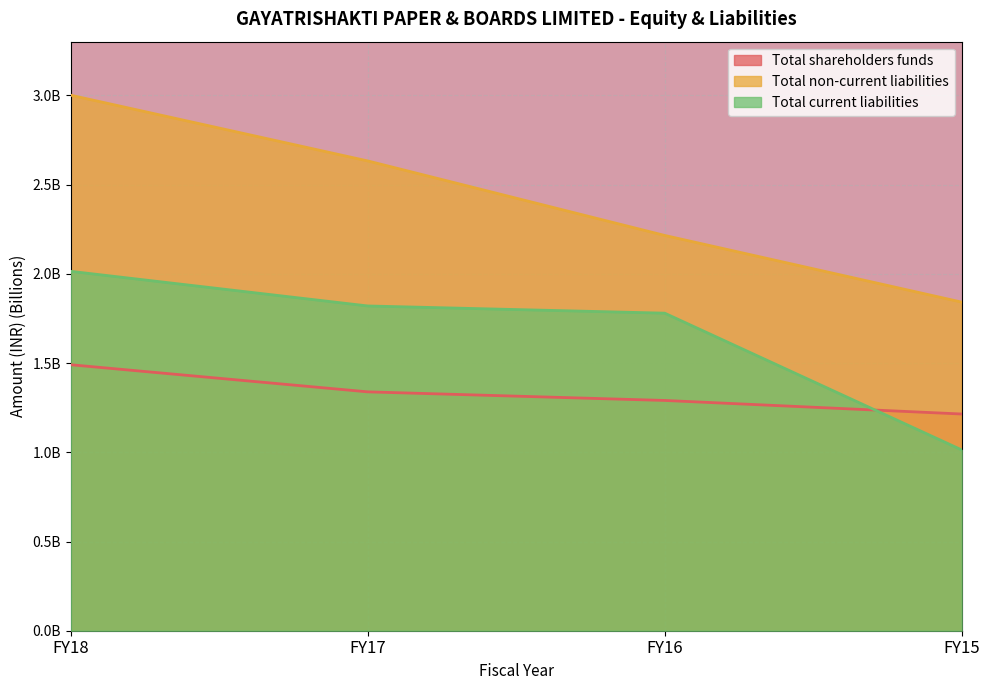

How many data points in Total non-current liabilities are above 2?

3